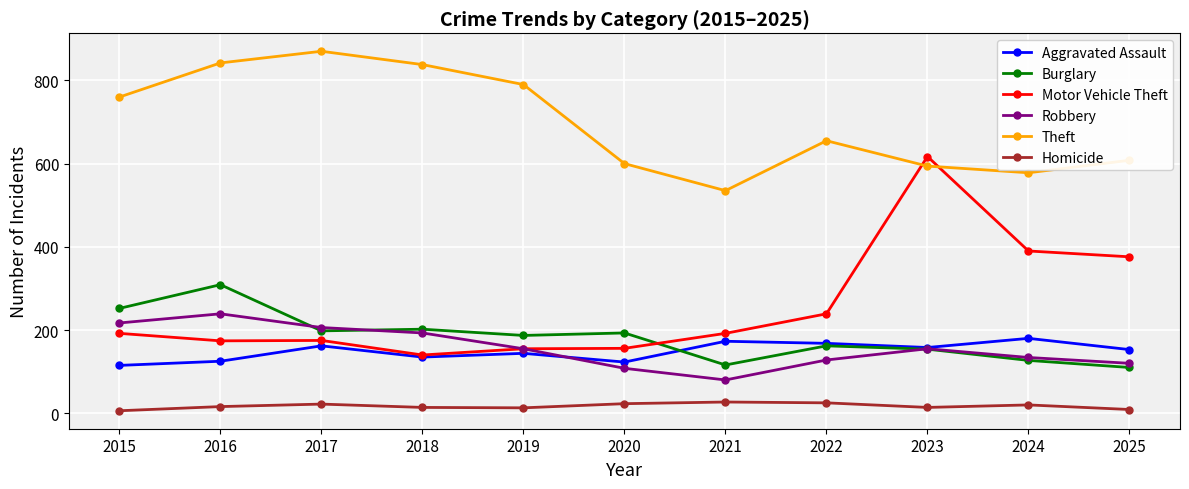

Rank the series by their maximum value, from highest to lowest.

Theft, Motor Vehicle Theft, Burglary, Robbery, Aggravated Assault, Homicide